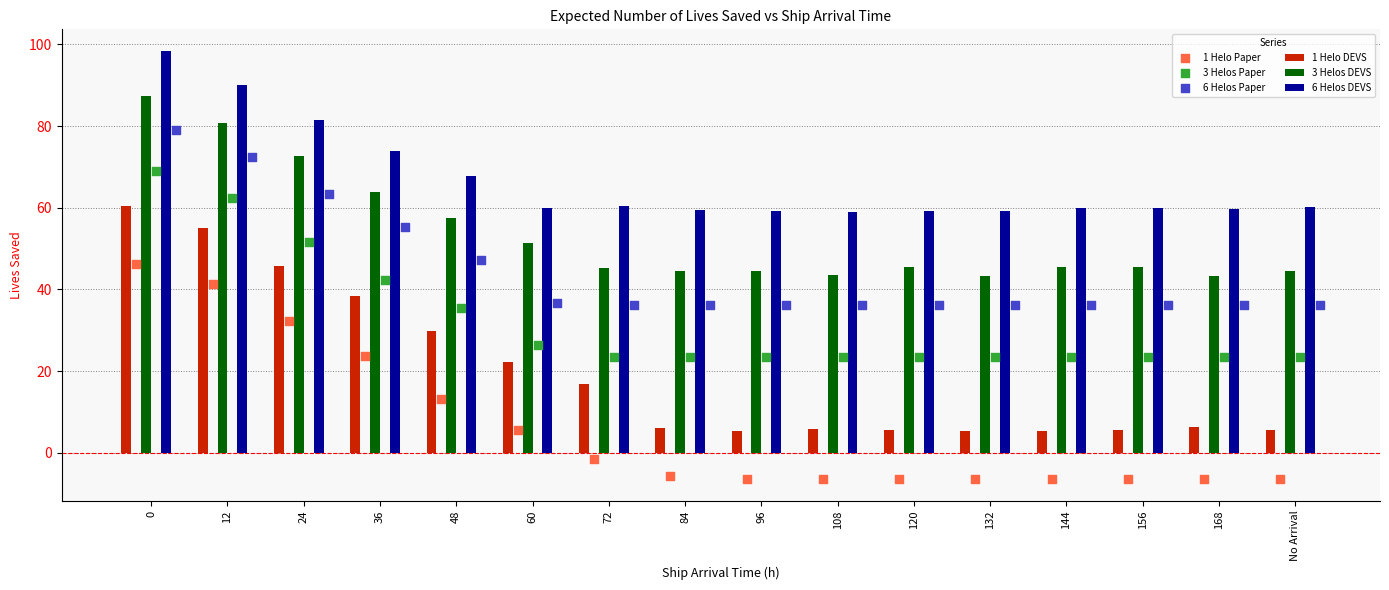

Which series contains the highest Y value?

6 Helos DEVS